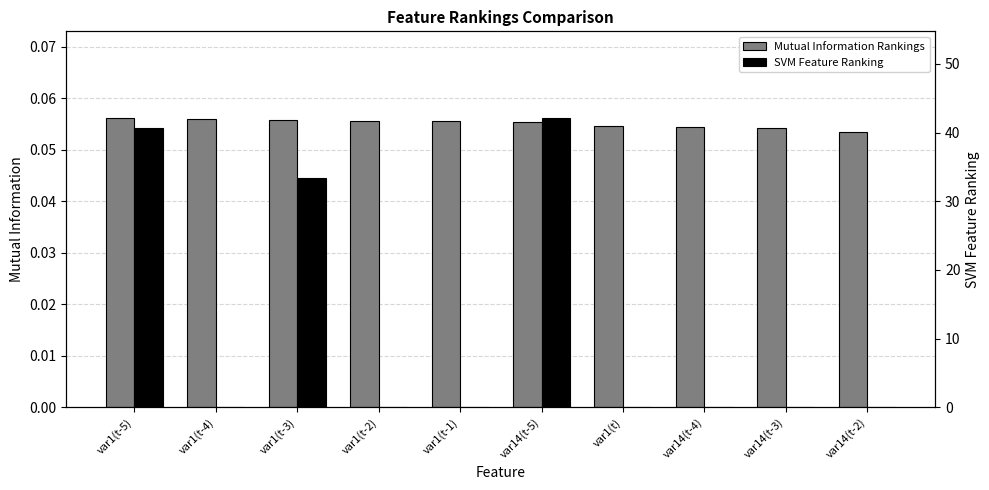

Which category has the lowest value in the SVM Feature Ranking series?

var1(t-4)